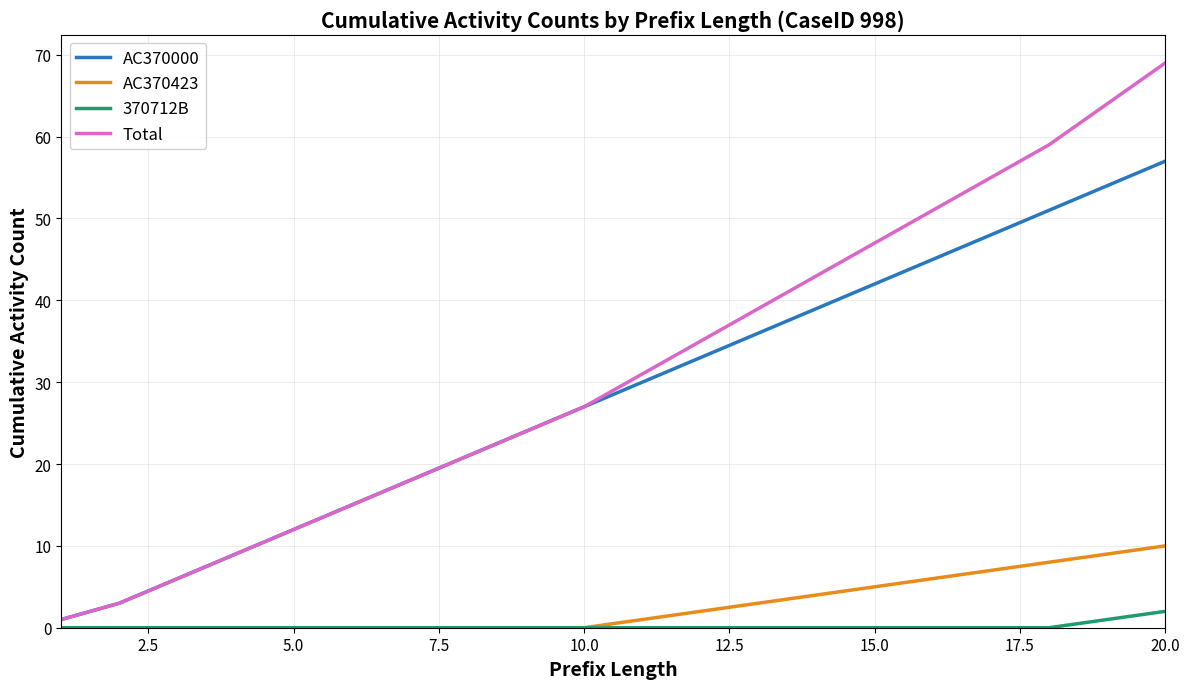

Which series has the largest range (max minus min)?

Total